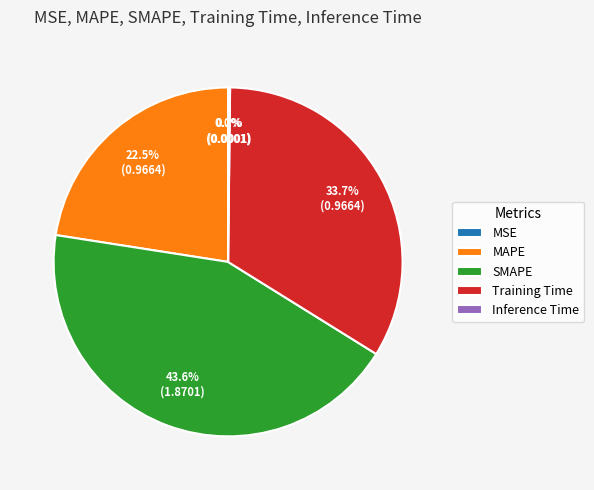

Approximately how many times larger is the value at Training Time compared to SMAPE?

0.8